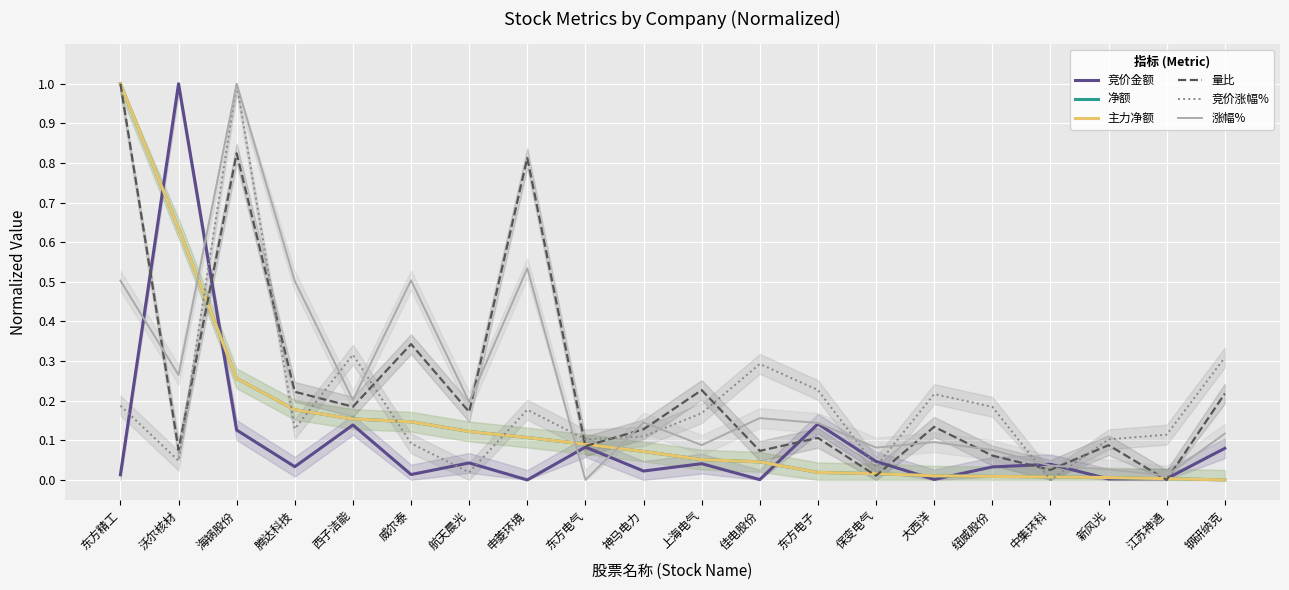

Reading left to right, transcribe all the data shown in this chart.

竞价金额: 东方精工=0.0	沃尔核材=1.0	海锅股份=0.1	腾达科技=0.0	西子洁能=0.1	威尔泰=0.0	航天晨光=0.0	申菱环境=0.0	东方电气=0.1	神马电力=0.0	上海电气=0.0	佳电股份=0.0	东方电子=0.1	保变电气=0.0	大西洋=0.0	纽威股份=0.0	中集环科=0.0	新风光=0.0	江苏神通=0.0	钢研纳克=0.1
净额: 东方精工=1.0	沃尔核材=0.6	海锅股份=0.3	腾达科技=0.2	西子洁能=0.2	威尔泰=0.1	航天晨光=0.1	申菱环境=0.1	东方电气=0.1	神马电力=0.1	上海电气=0.1	佳电股份=0.0	东方电子=0.0	保变电气=0.0	大西洋=0.0	纽威股份=0.0	中集环科=0.0	新风光=0.0	江苏神通=0.0	钢研纳克=0.0
主力净额: 东方精工=1.0	沃尔核材=0.6	海锅股份=0.3	腾达科技=0.2	西子洁能=0.2	威尔泰=0.1	航天晨光=0.1	申菱环境=0.1	东方电气=0.1	神马电力=0.1	上海电气=0.1	佳电股份=0.0	东方电子=0.0	保变电气=0.0	大西洋=0.0	纽威股份=0.0	中集环科=0.0	新风光=0.0	江苏神通=0.0	钢研纳克=0.0
量比: 东方精工=1.0	沃尔核材=0.1	海锅股份=0.8	腾达科技=0.2	西子洁能=0.2	威尔泰=0.3	航天晨光=0.2	申菱环境=0.8	东方电气=0.1	神马电力=0.1	上海电气=0.2	佳电股份=0.1	东方电子=0.1	保变电气=0.0	大西洋=0.1	纽威股份=0.1	中集环科=0.0	新风光=0.1	江苏神通=0.0	钢研纳克=0.2
竞价涨幅%: 东方精工=0.2	沃尔核材=0.0	海锅股份=1.0	腾达科技=0.1	西子洁能=0.3	威尔泰=0.1	航天晨光=0.0	申菱环境=0.2	东方电气=0.1	神马电力=0.1	上海电气=0.2	佳电股份=0.3	东方电子=0.2	保变电气=0.0	大西洋=0.2	纽威股份=0.2	中集环科=0.0	新风光=0.1	江苏神通=0.1	钢研纳克=0.3
涨幅%: 东方精工=0.5	沃尔核材=0.3	海锅股份=1.0	腾达科技=0.5	西子洁能=0.2	威尔泰=0.5	航天晨光=0.2	申菱环境=0.5	东方电气=0.0	神马电力=0.1	上海电气=0.1	佳电股份=0.2	东方电子=0.1	保变电气=0.1	大西洋=0.1	纽威股份=0.1	中集环科=0.0	新风光=0.0	江苏神通=0.0	钢研纳克=0.1